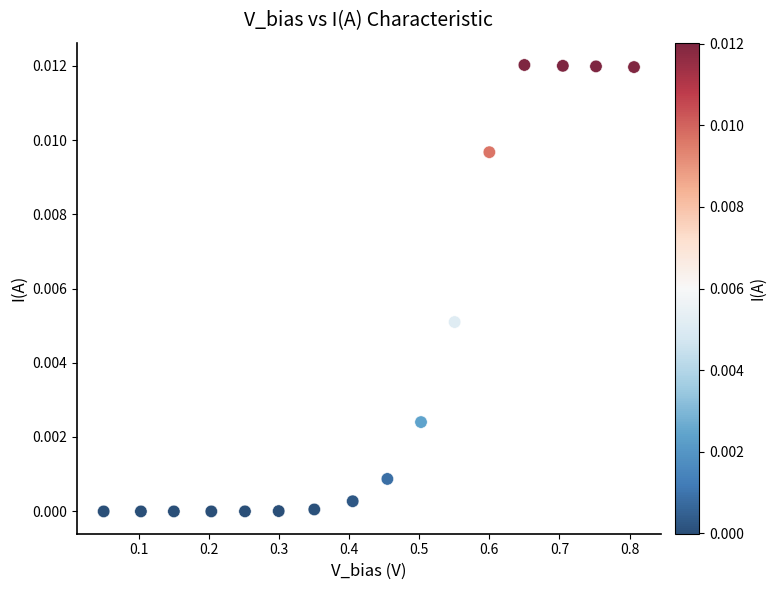

What is the range of X values (max minus min)?

0.8